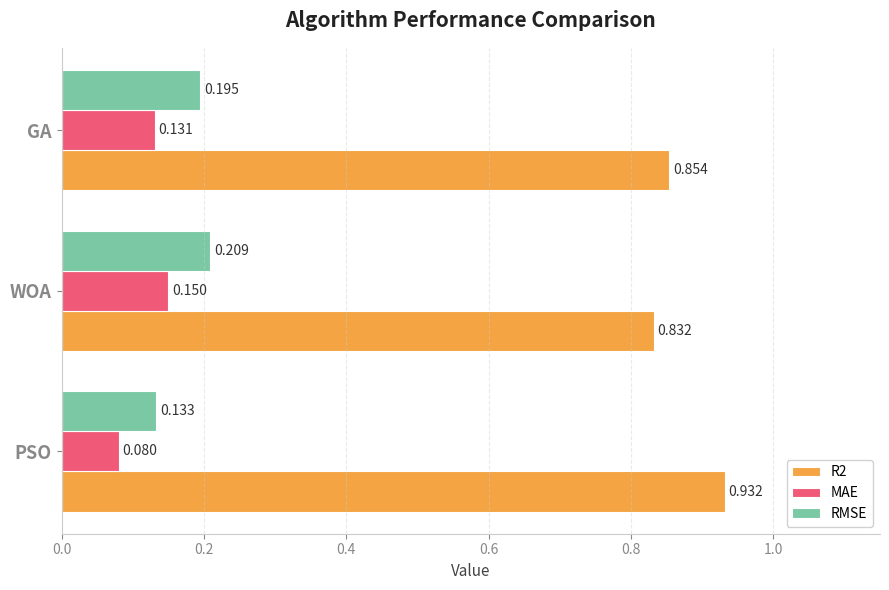

Which series has the largest total across all categories?

R2